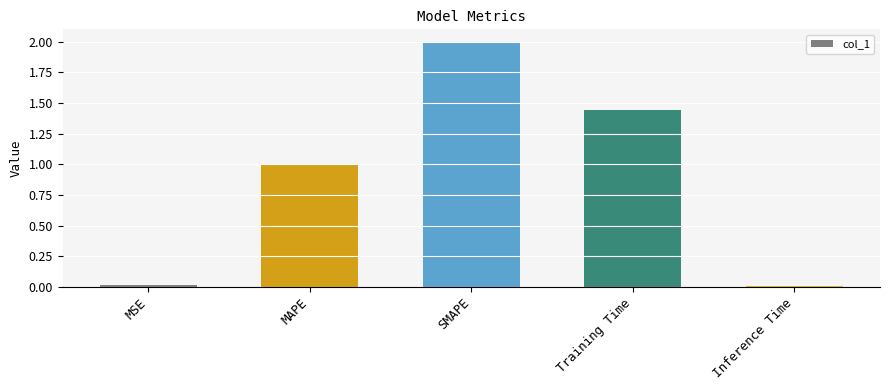

At which category does the chart reach its peak across all series?

SMAPE